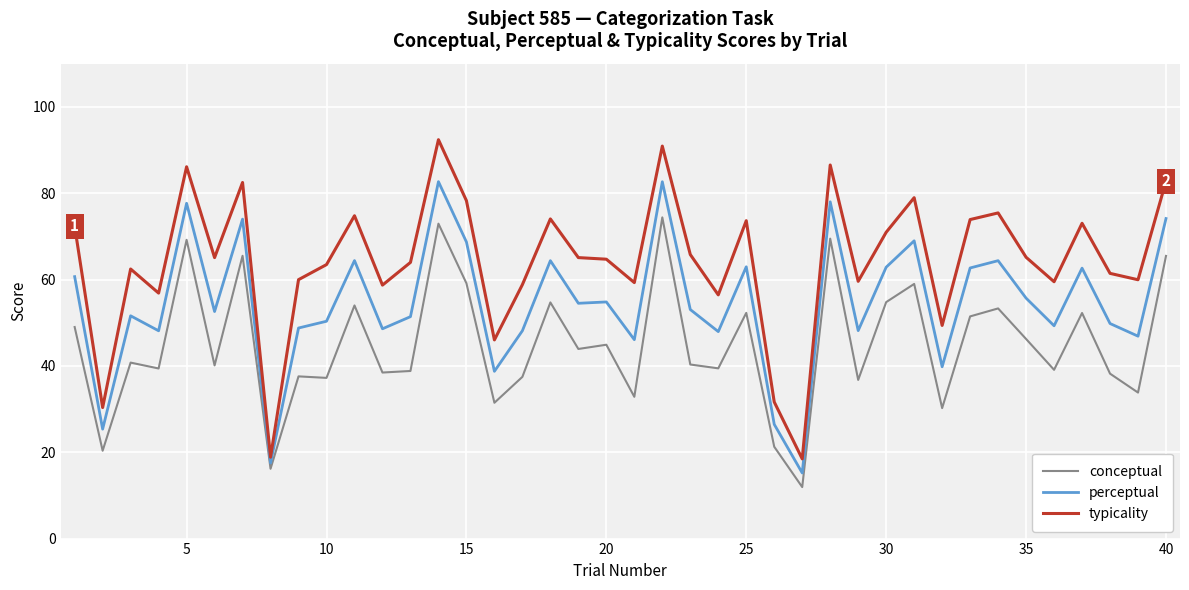

What is the minimum value for perceptual?

15.2